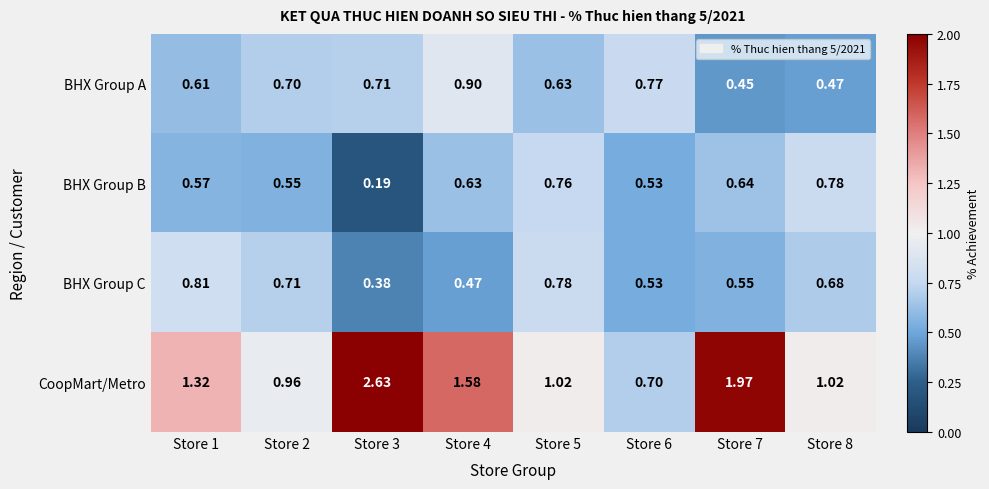

Is the value of CoopMart/Metro at Store 5 greater than the value of BHX Group B at Store 1?

Yes